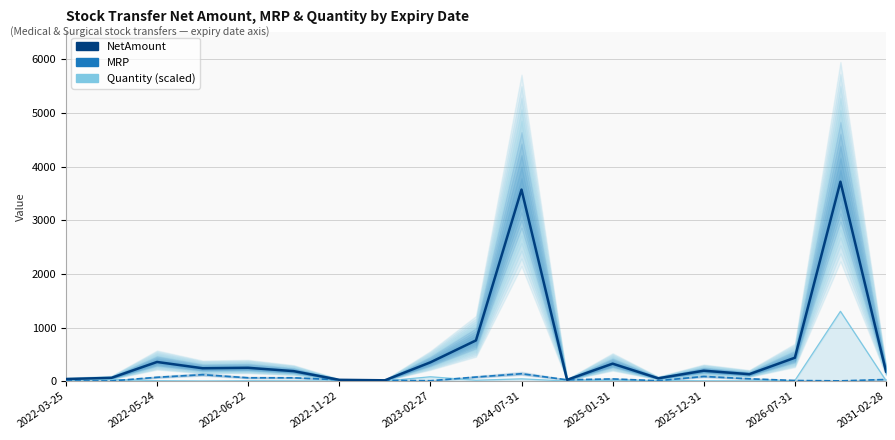

How many interior local valleys does the MRP series have?

4